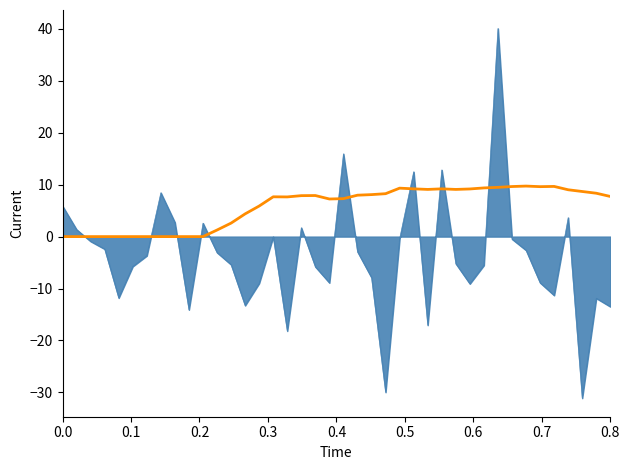

What is the greatest value displayed?

40.1